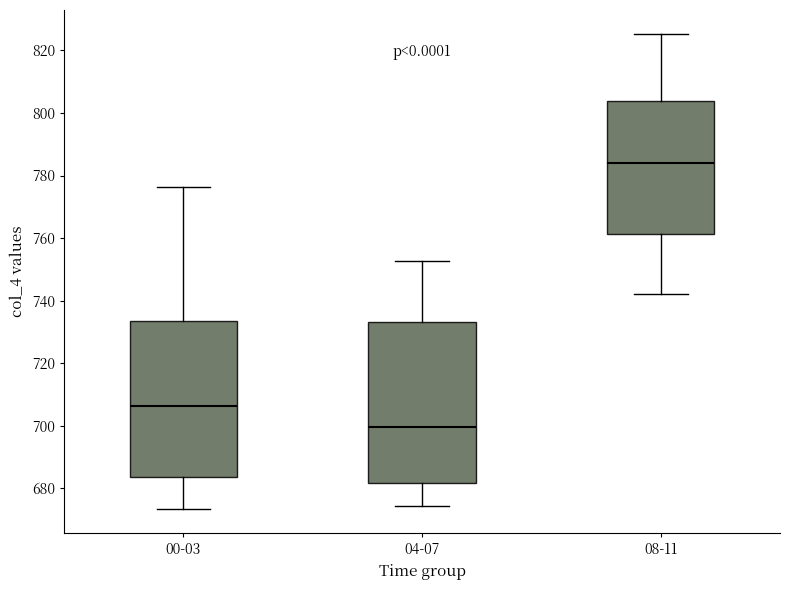

Reading left to right, transcribe this box plot: for each box, give where its median line is, the range the box spans, and where its two whiskers end, as read against the y-axis. The values are not printed on the chart, so give them approximately, as read against the axis.

00-03: median 706, box 684 to 734, whiskers 674 to 776
04-07: median 700, box 682 to 734, whiskers 674 to 752
08-11: median 784, box 762 to 804, whiskers 742 to 826